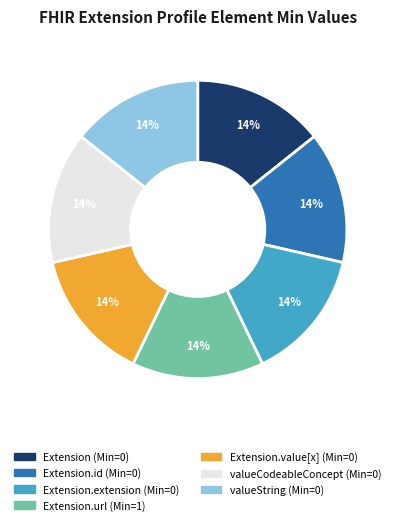

Count the number of slices in the pie.

7